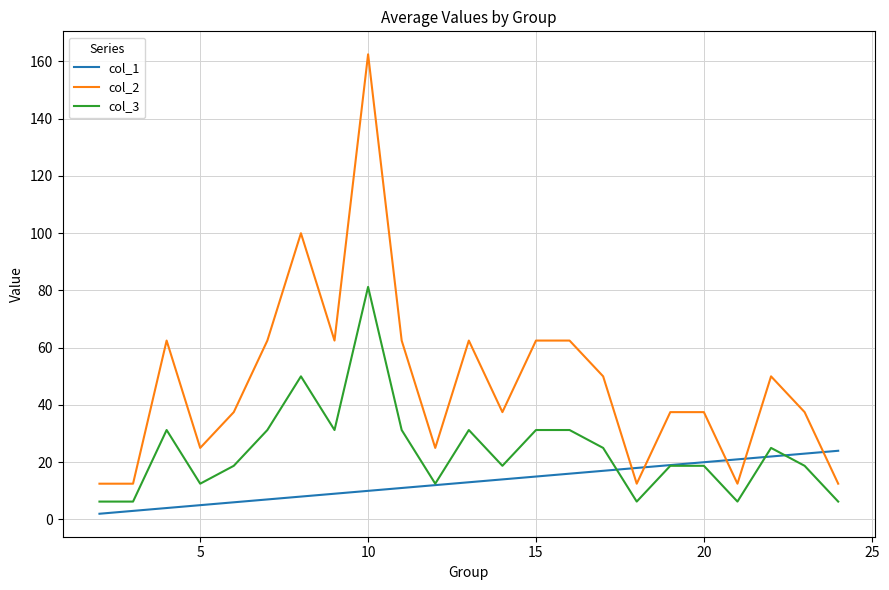

True or false: col_3 and col_2 cross at least once.

False